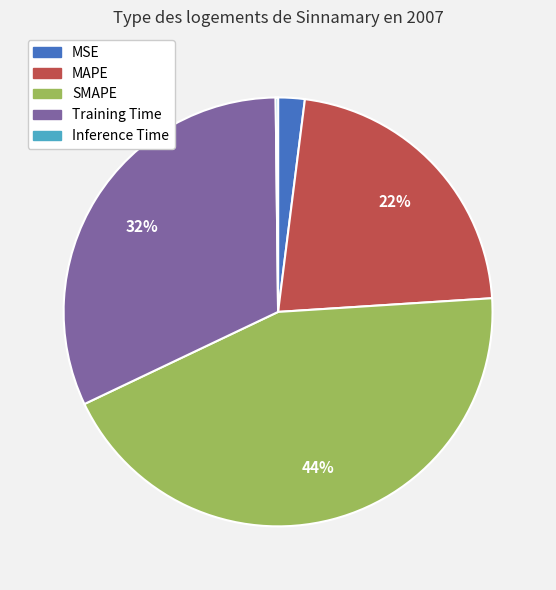

Which category has the biggest portion of the pie?

SMAPE